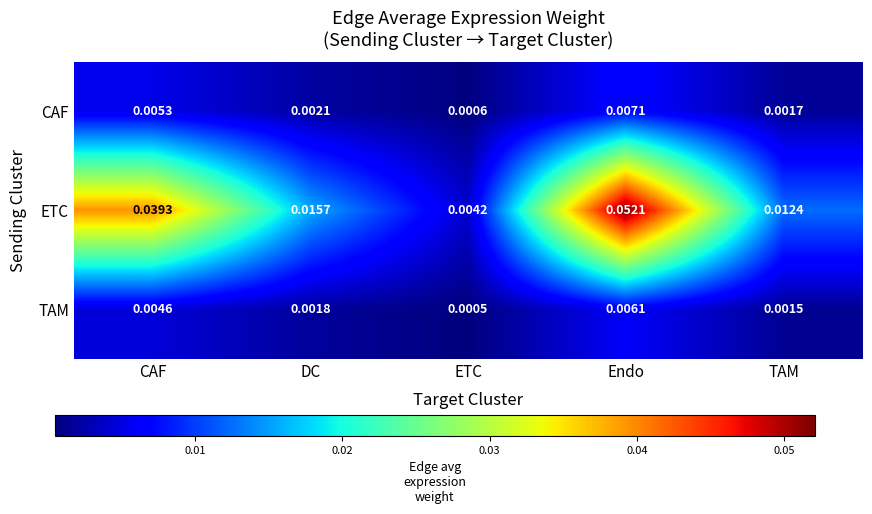

At which category is the sum across all series the highest?

Endo